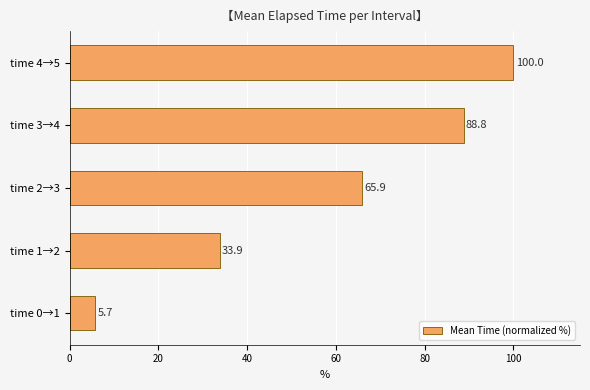

Does the chart contain stacked bars?

No